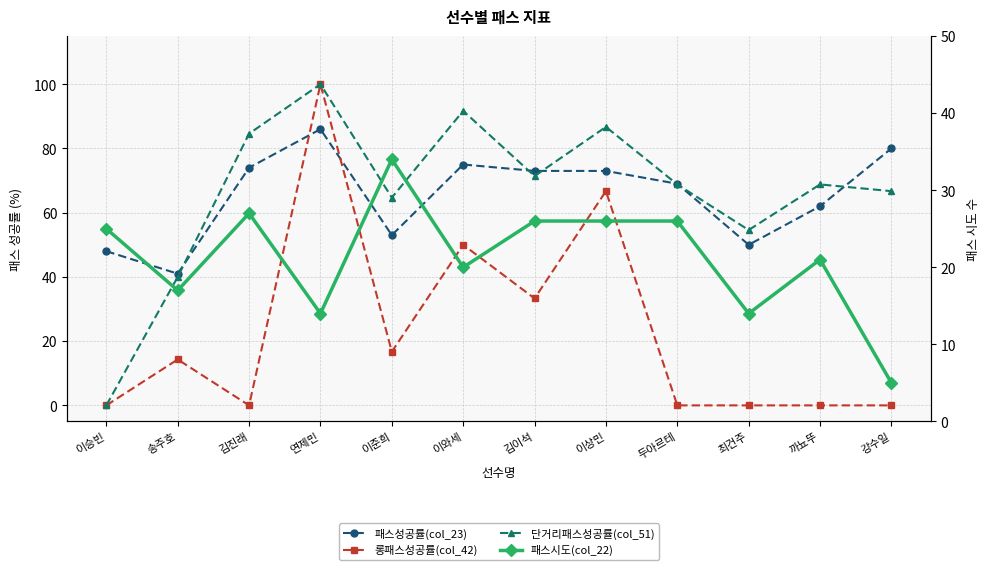

At how many categories does at least one series exceed 36?

12